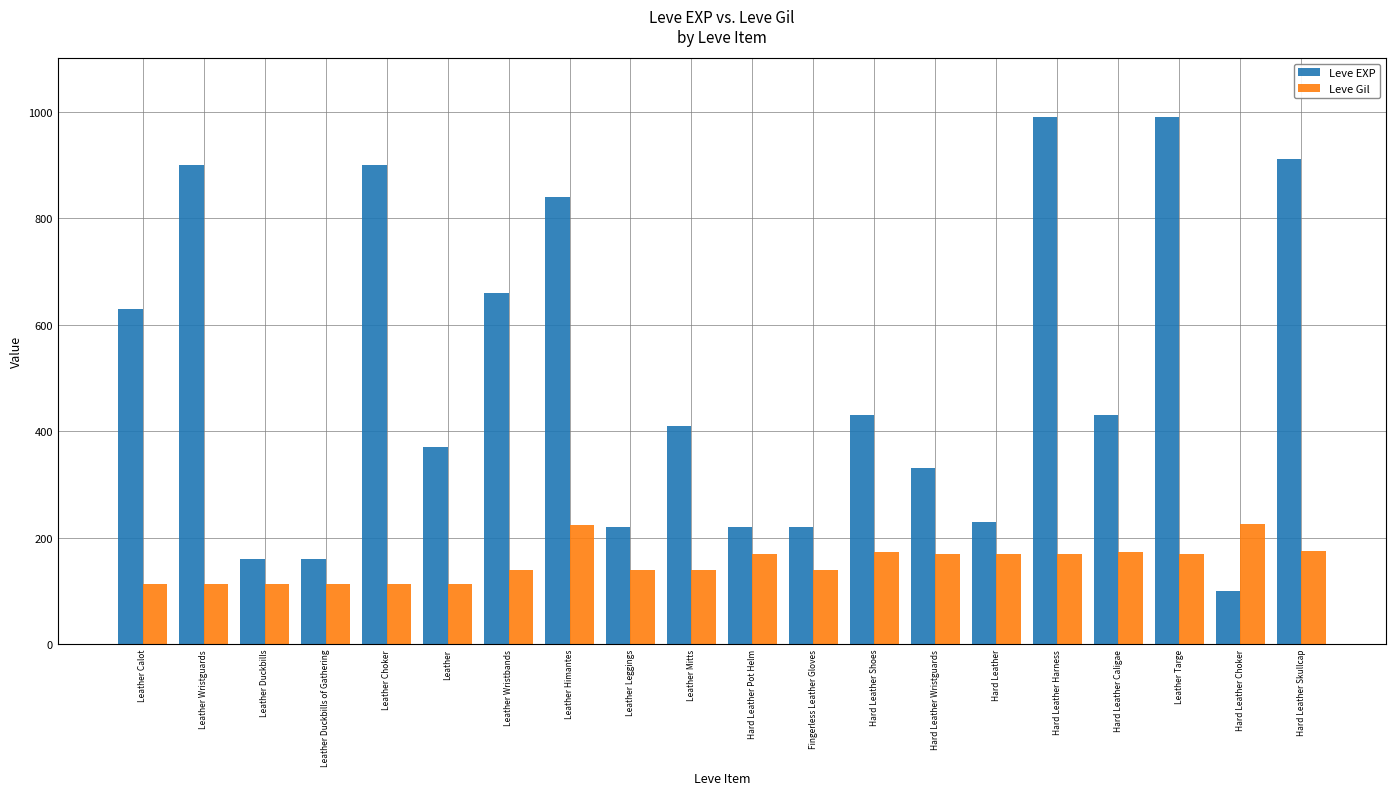

At how many categories does at least one series exceed 422?

10